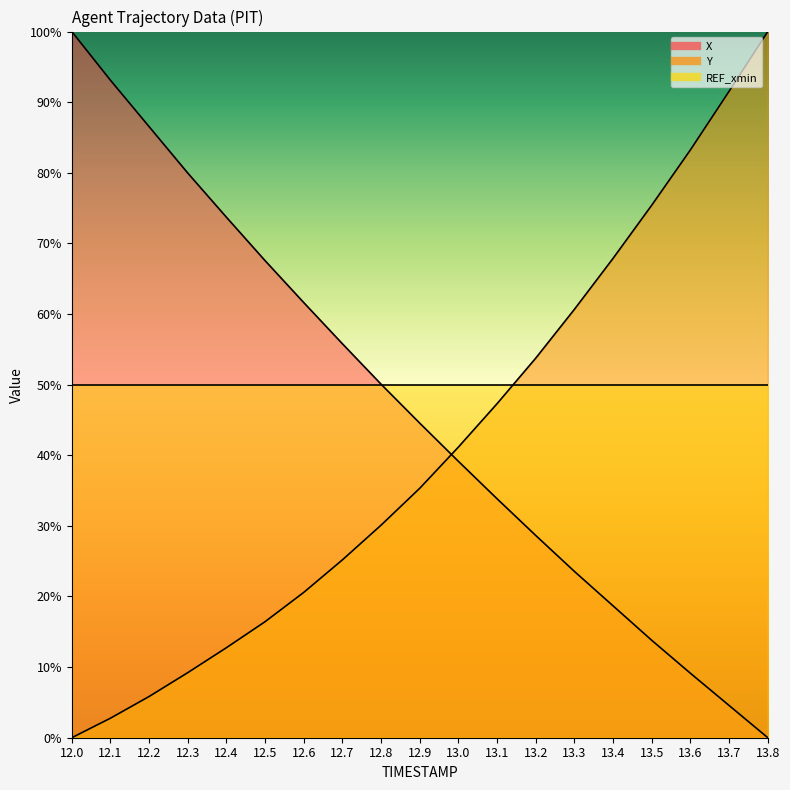

List the labels in order of X value, smallest first.

13.8, 13.7, 13.6, 13.5, 13.4, 13.3, 13.2, 13.1, 13.0, 12.9, 12.8, 12.7, 12.6, 12.5, 12.4, 12.3, 12.2, 12.1, 12.0